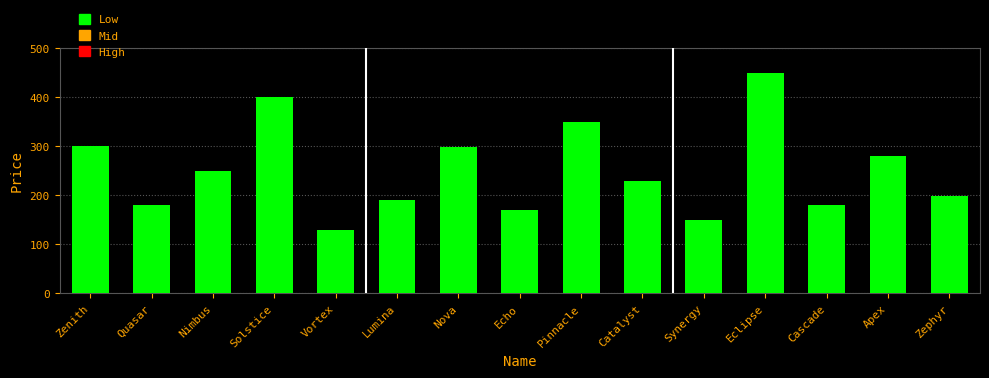

What is the maximum value shown in the chart?

449.0